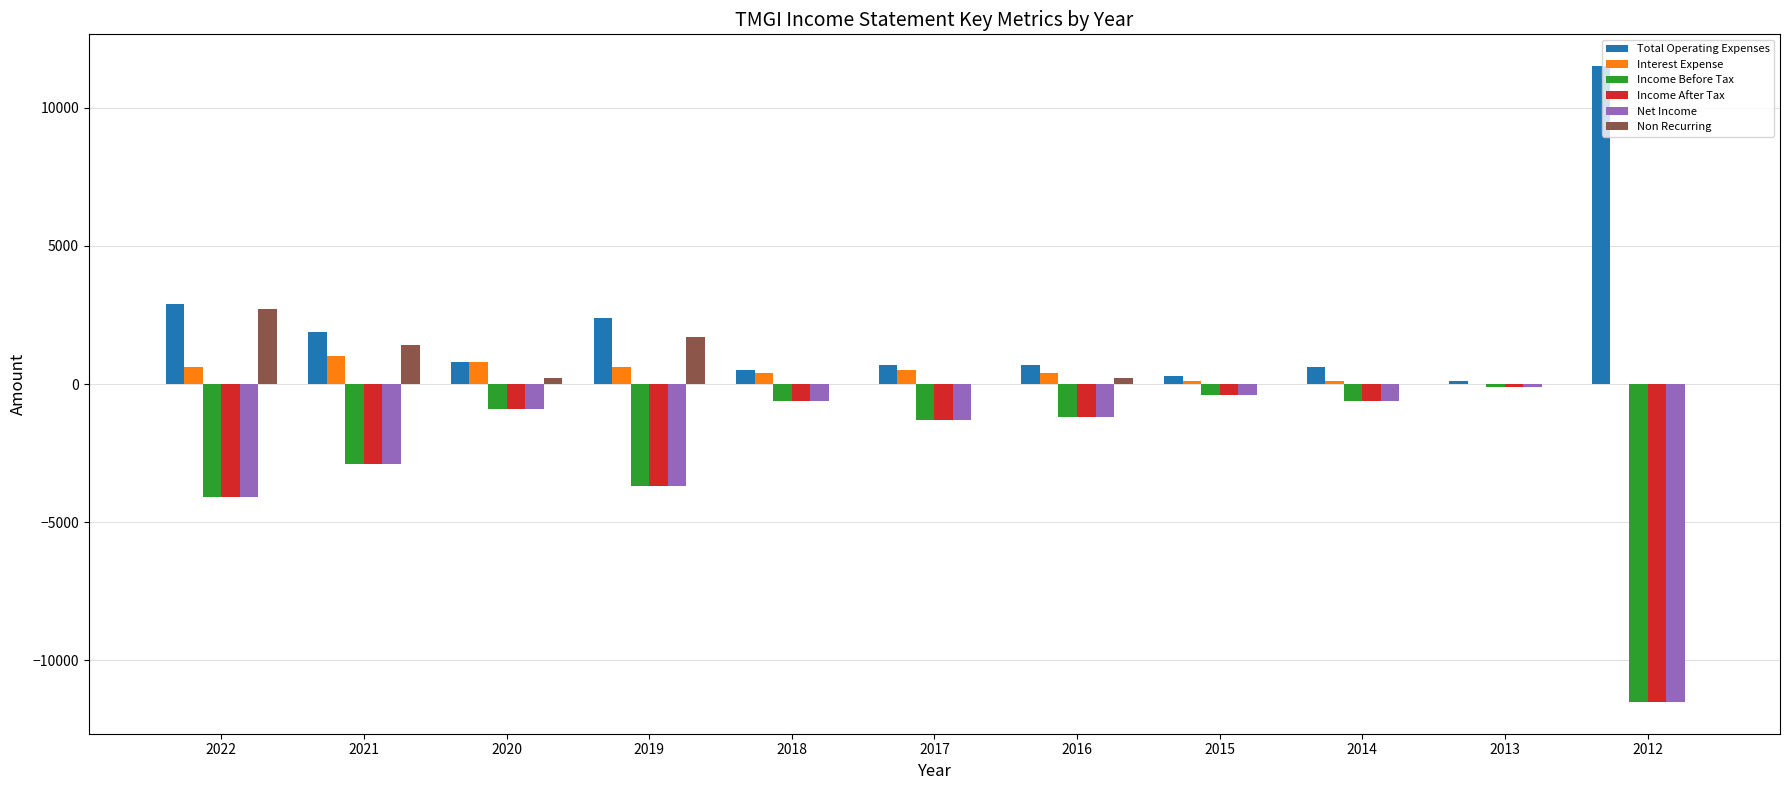

What is the total value across all series at 2022?

-6100